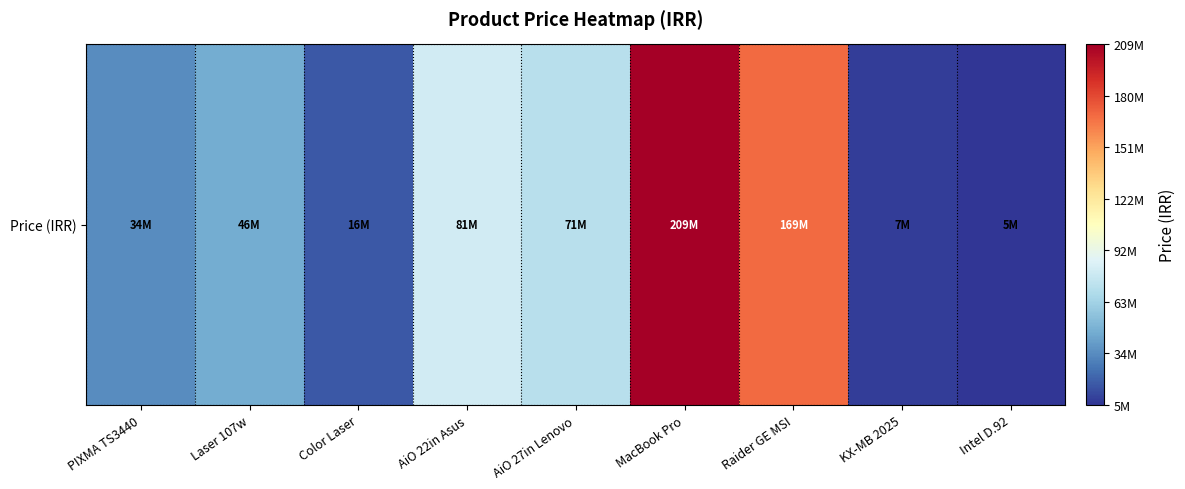

Reading left to right, extract all data points from this chart.

PIXMA TS3440=34500000	Laser 107w=46500000	Color Laser=16500000	AiO 22in Asus=81200000	AiO 27in Lenovo=71800000	MacBook Pro=209800000	Raider GE MSI=169800000	KX-MB 2025=7630000	Intel D.92=5130000